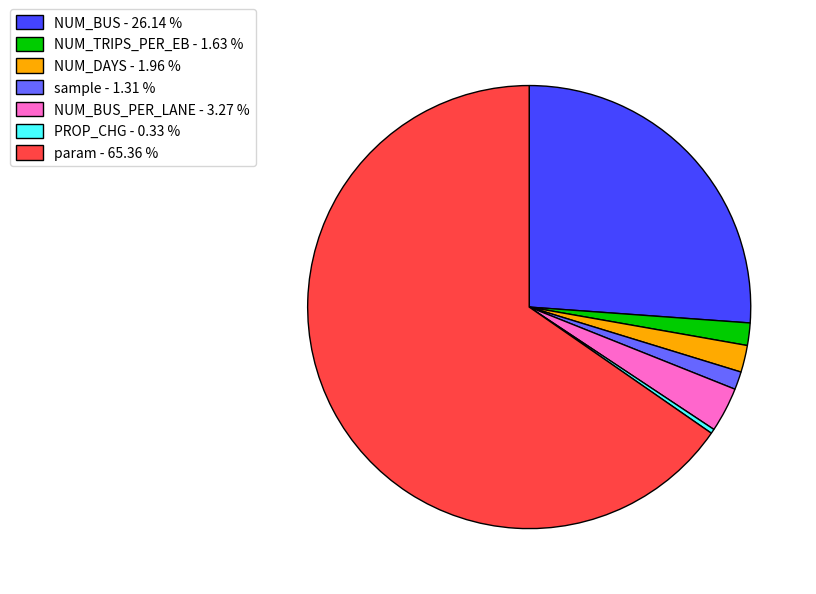

How many segments does this pie chart have?

7